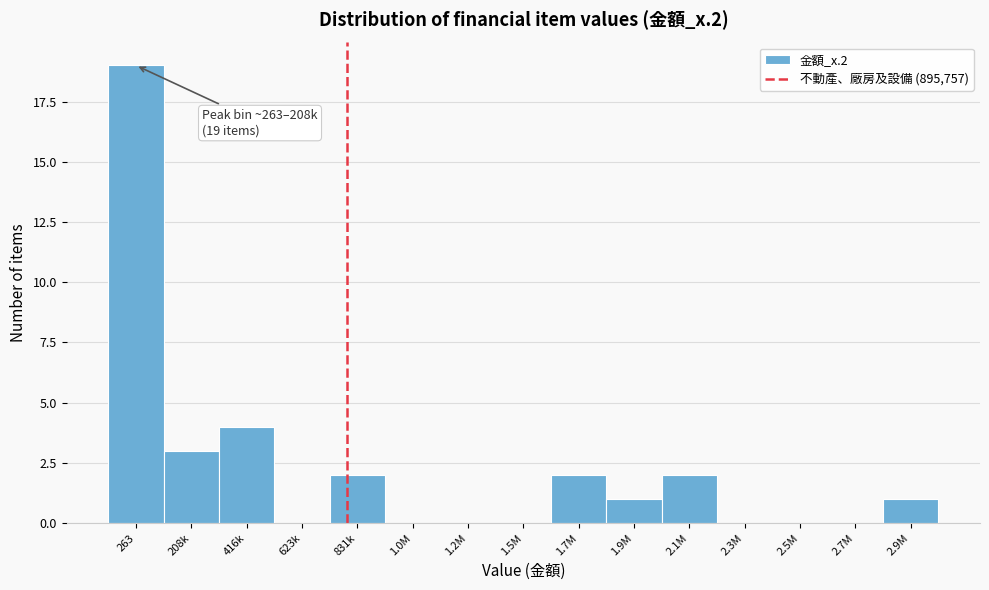

Reading right to left, what are all the values shown in this chart?

2.9M=1	2.7M=0	2.5M=0	2.3M=0	2.1M=2	1.9M=1	1.7M=2	1.5M=0	1.2M=0	1.0M=0	831k=2	623k=0	416k=4	208k=3	263=19